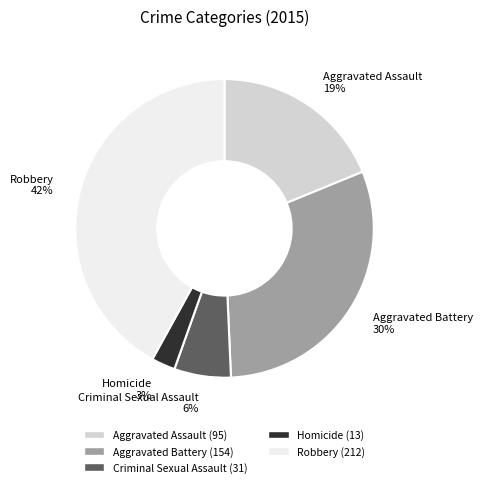

Does any single category account for the majority?

No